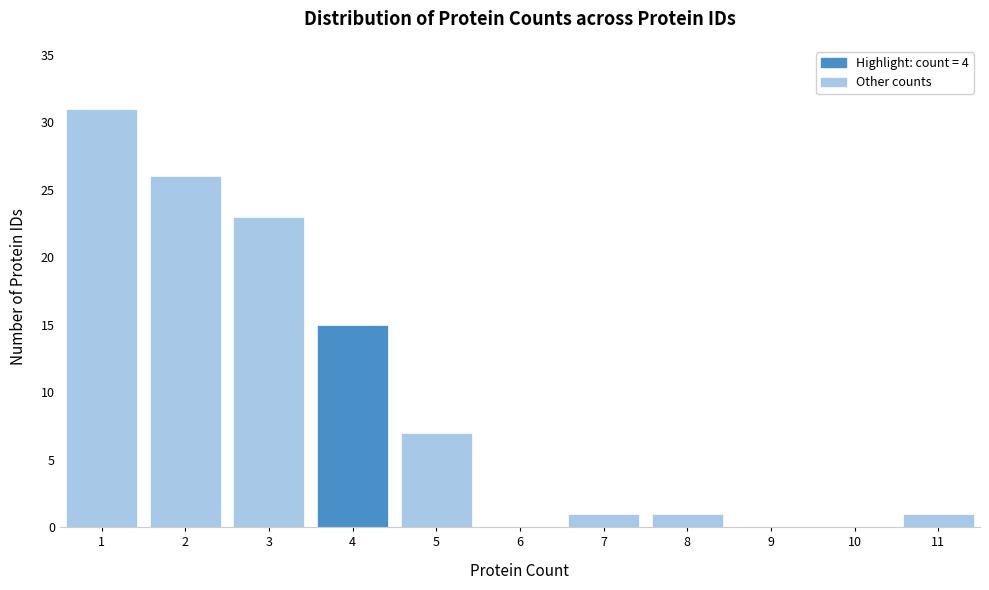

Which range on the x-axis has the tallest bar?

0.5 to 1.5